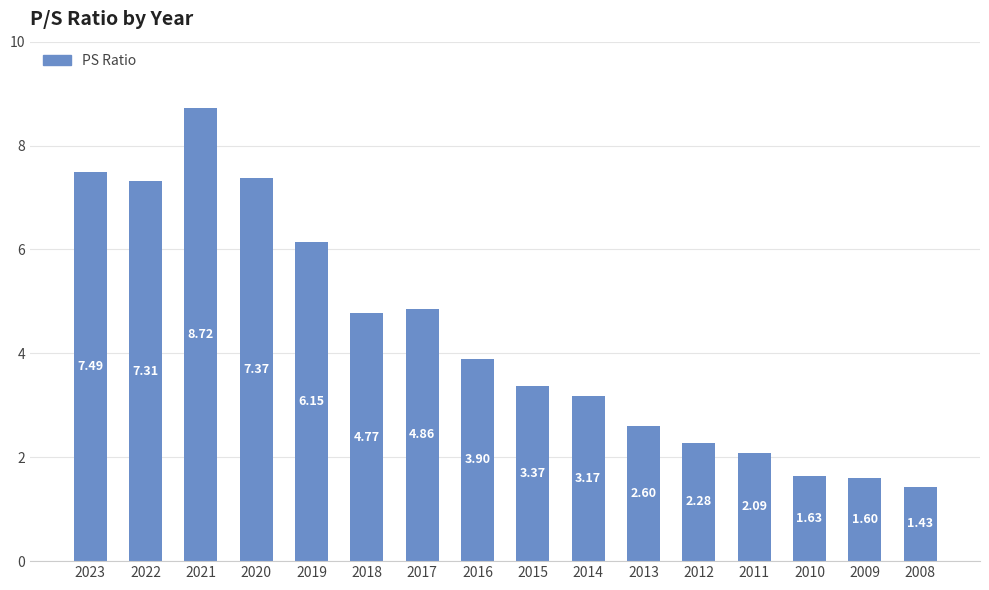

What is the average value?

4.3